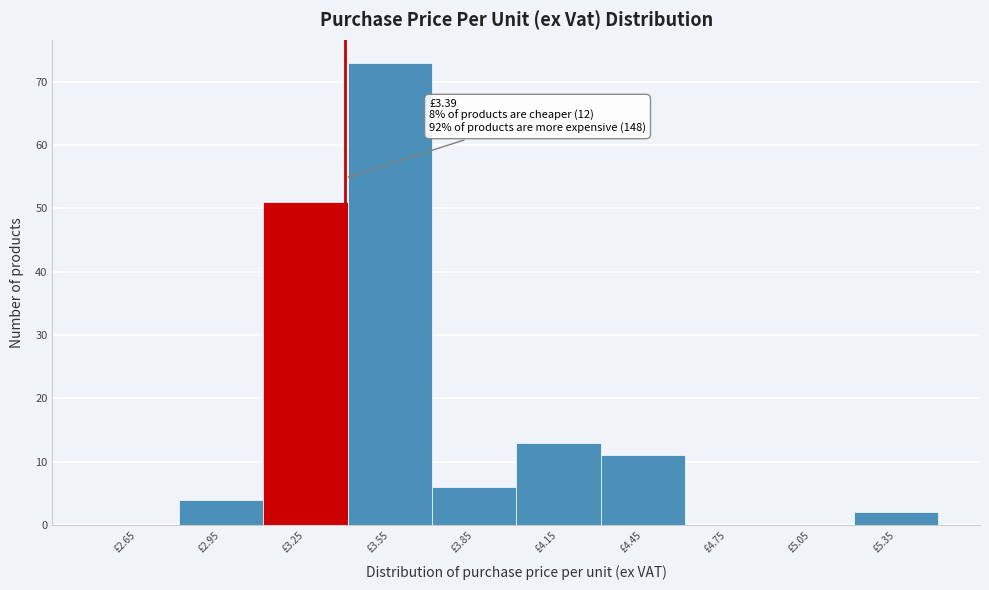

Over which range of the x-axis is the bar tallest?

3.4 to 3.7